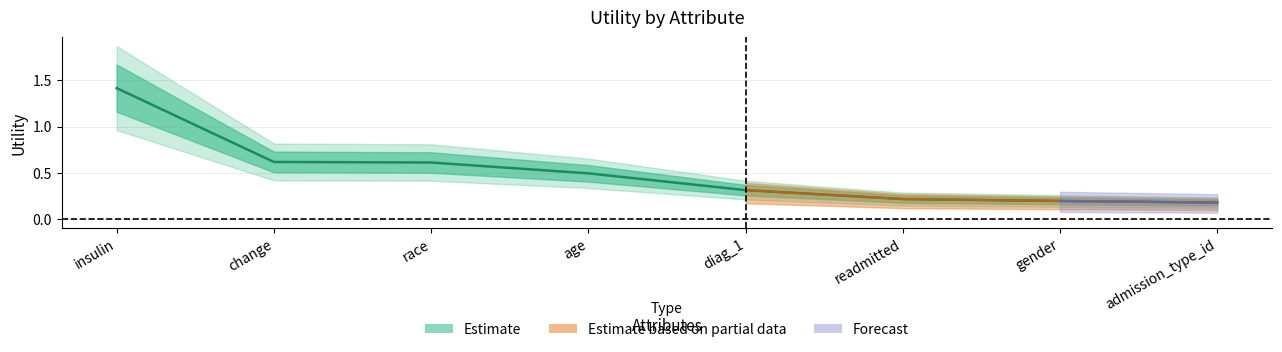

Which has a higher value, admission_type_id or gender?

gender